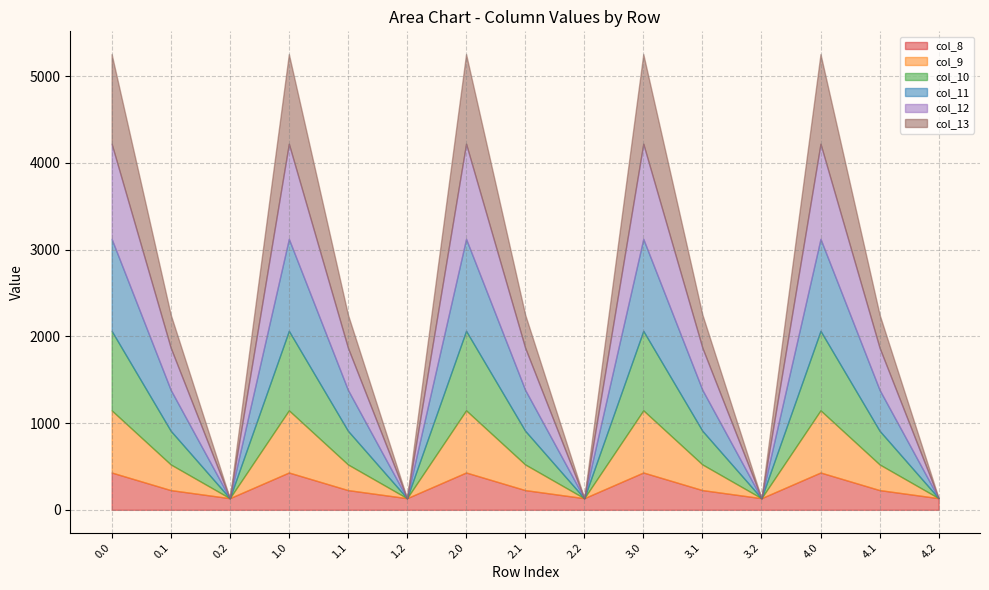

How many positive values does the col_13 series have?

10